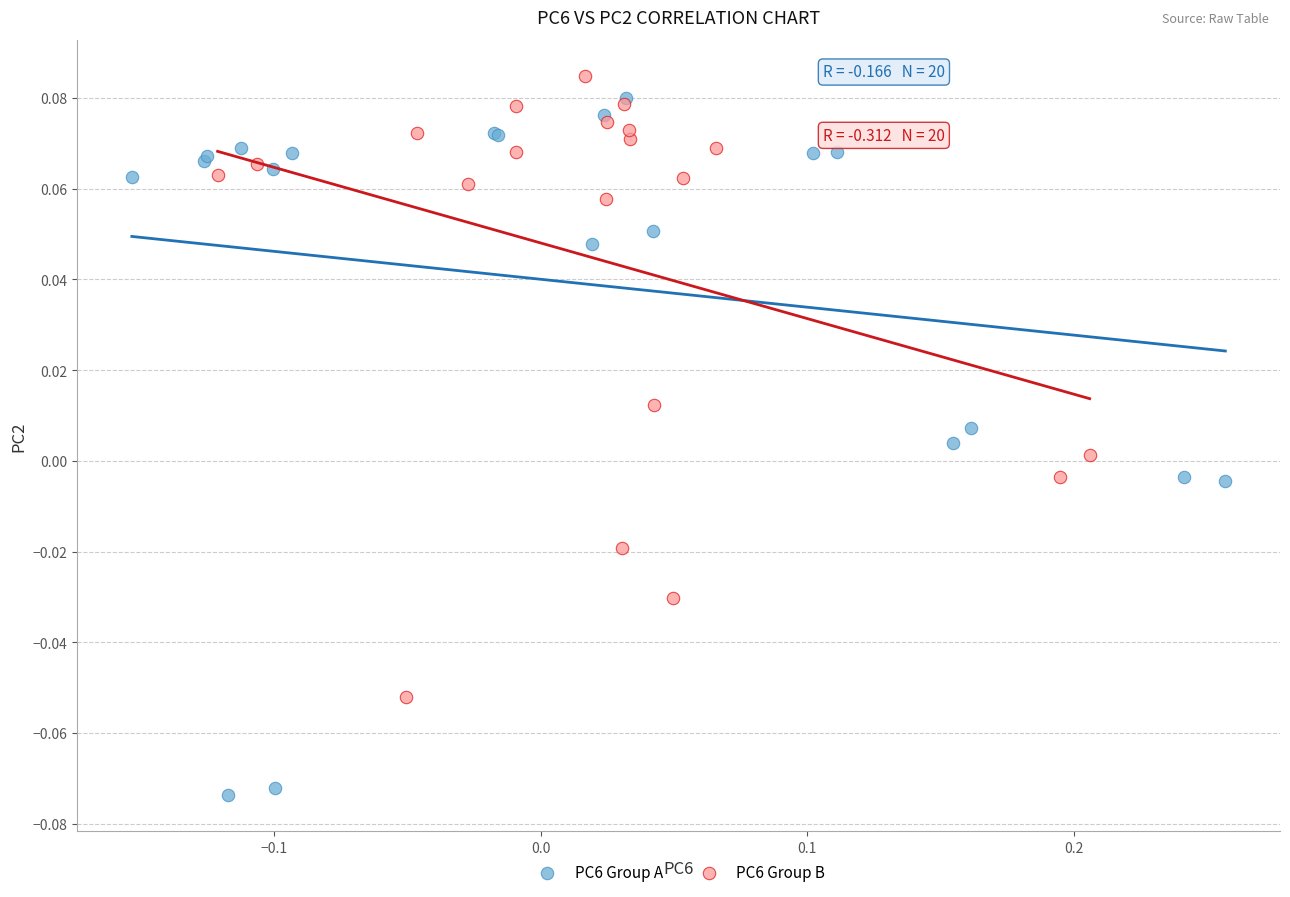

Which series contains the highest Y value?

PC6 Group B